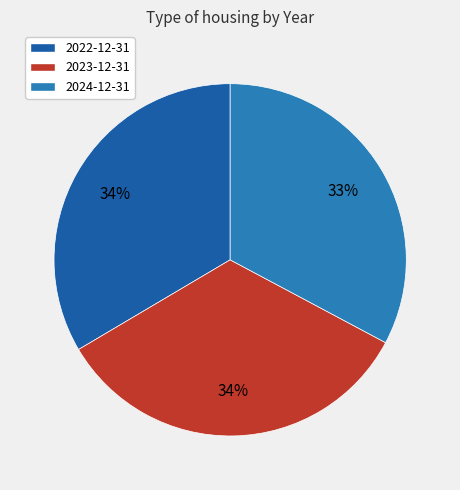

Which category has the smallest portion of the pie?

2024-12-31